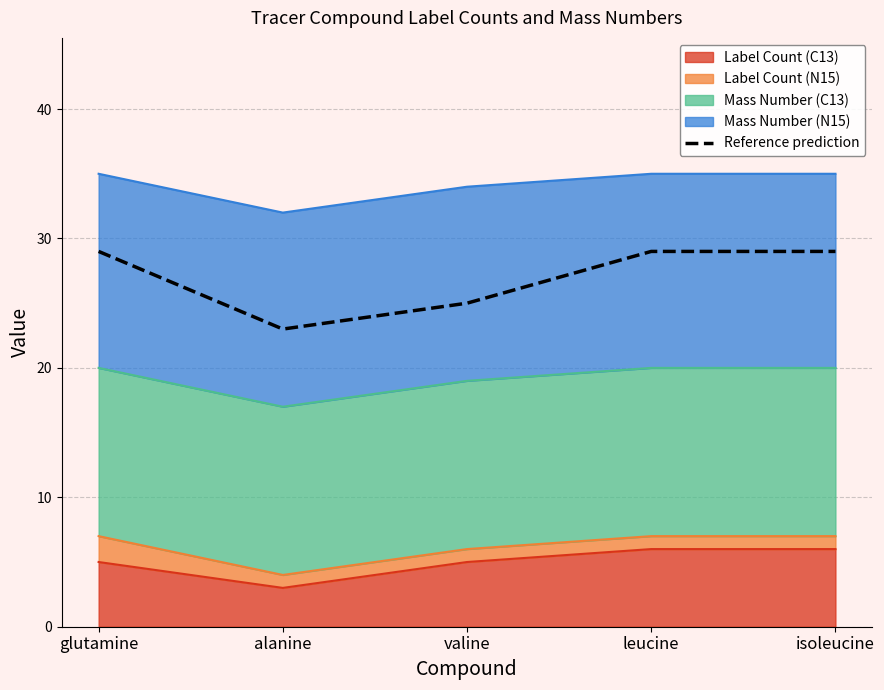

Count the values in the range 25 to 29.

4